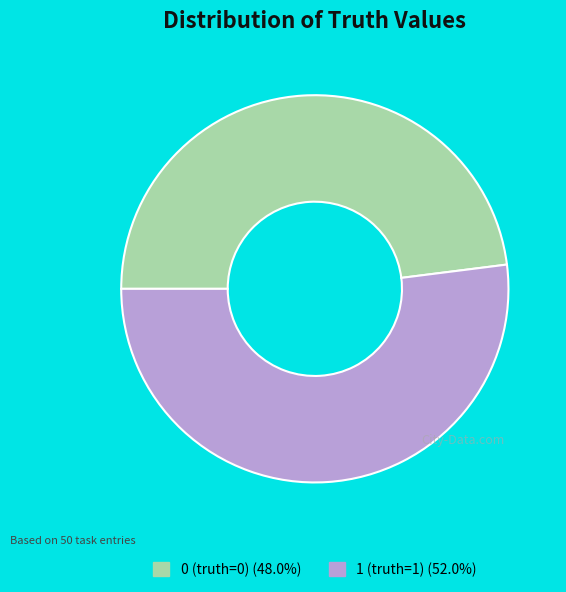

Is the sum of 1 and 0 greater than half?

Yes